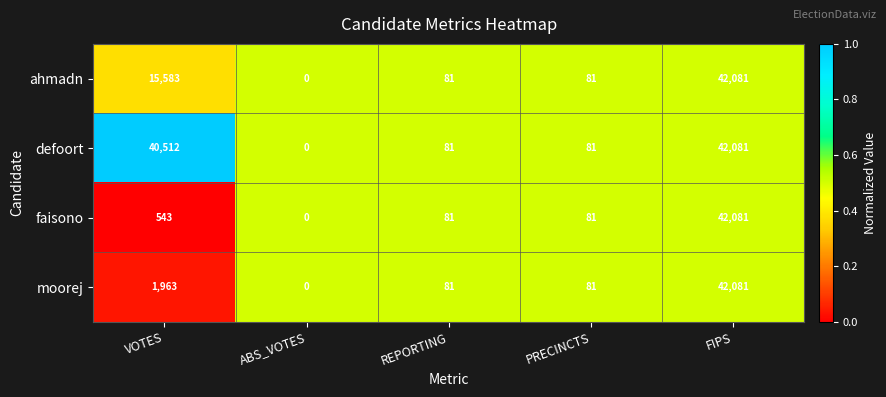

Reading left to right, list all the values displayed in this chart.

ahmadn: 15583	0	81	81	42081
defoort: 40512	0	81	81	42081
faisono: 543	0	81	81	42081
moorej: 1963	0	81	81	42081